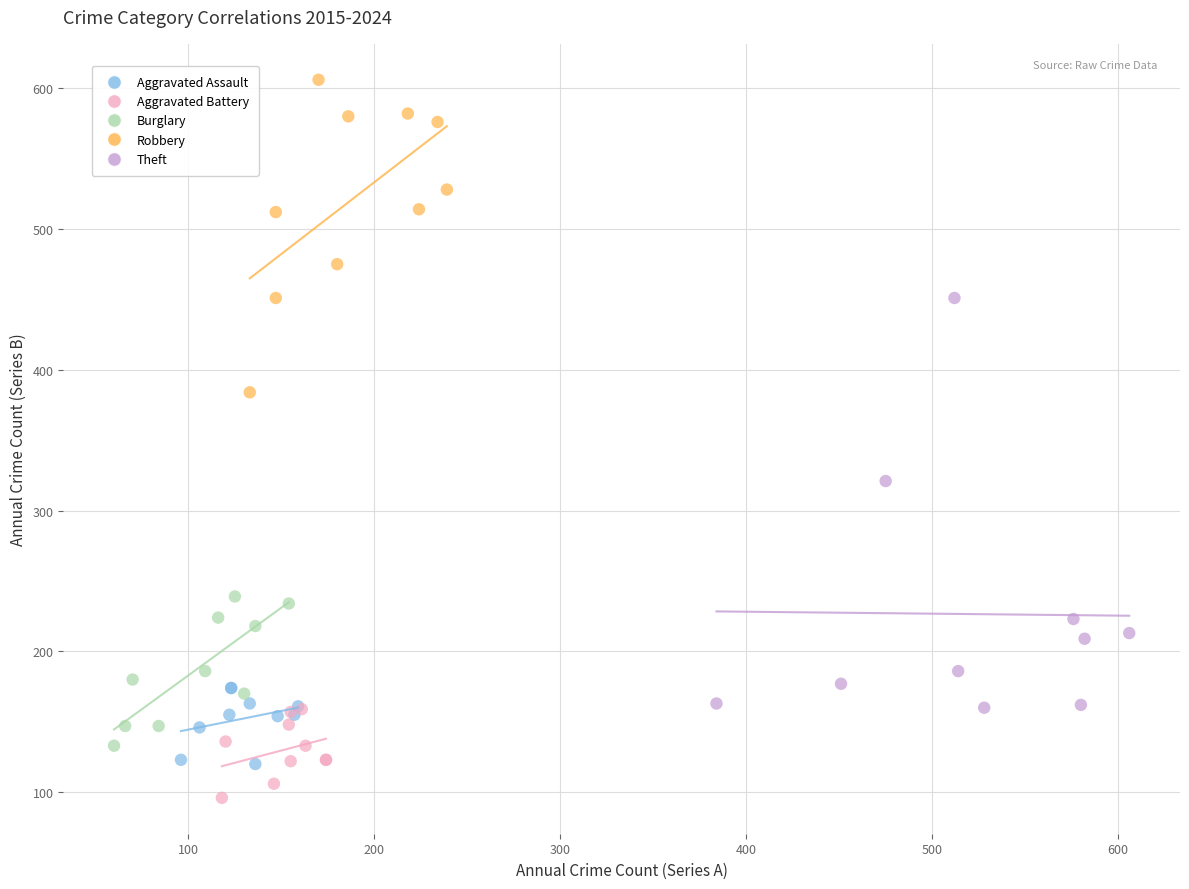

Which series has the largest Y range (max minus min)?

Theft